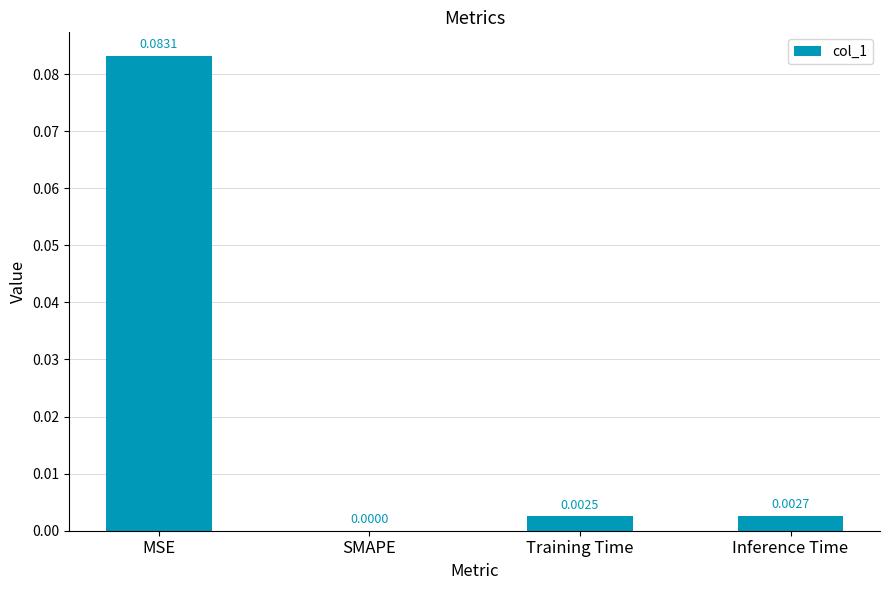

Is it true that the value at SMAPE is 0.0?

True